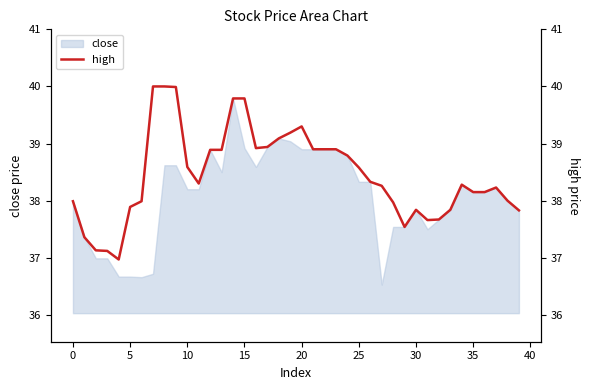

Does the chart display data point markers on the line(s)?

No